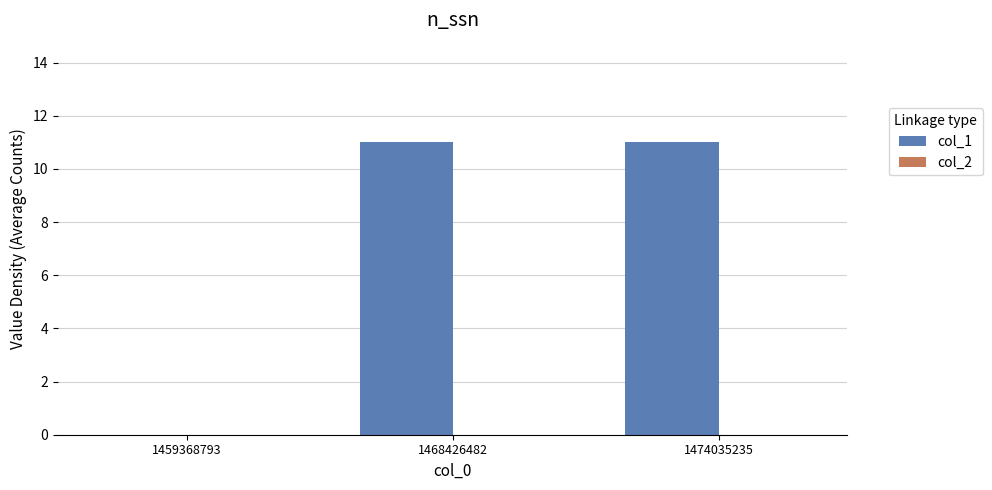

What is the maximum value shown in the chart?

11